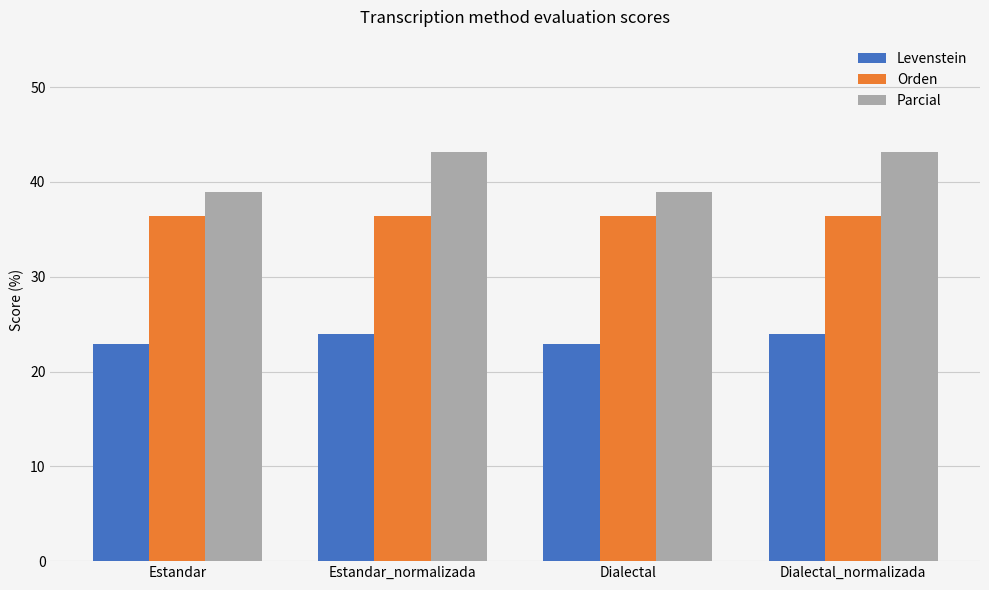

What is the label of the 4th bar from the left?

Dialectal_normalizada